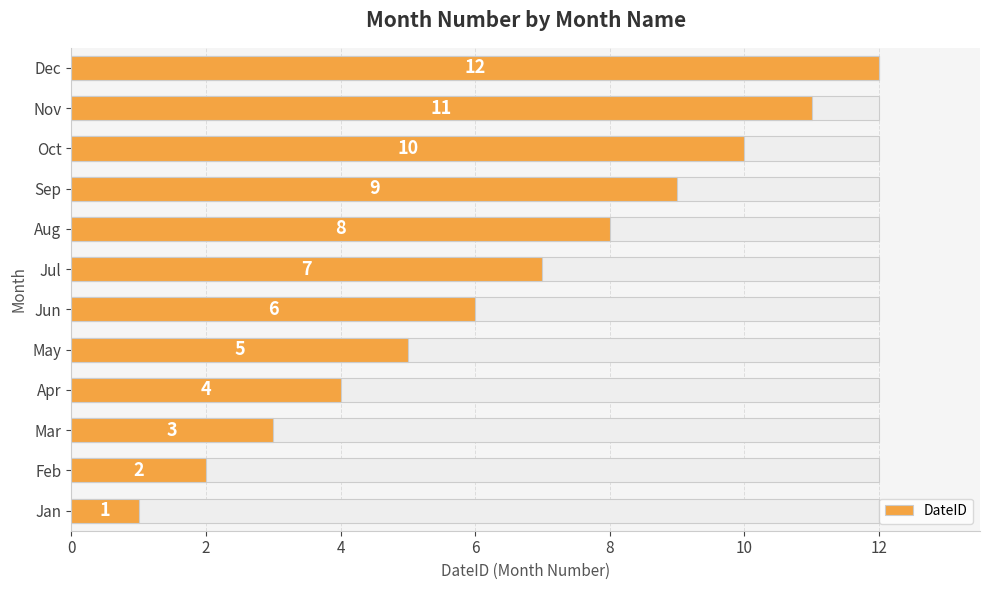

The chart shows a value of 11 at Aug. True or false?

False